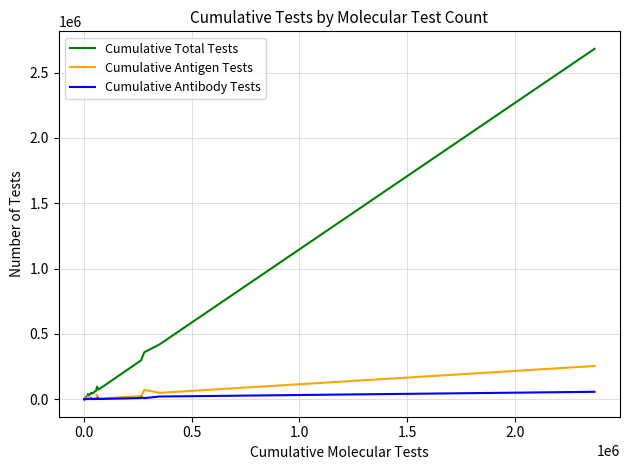

Which series has the widest spread of values?

Cumulative Total Tests